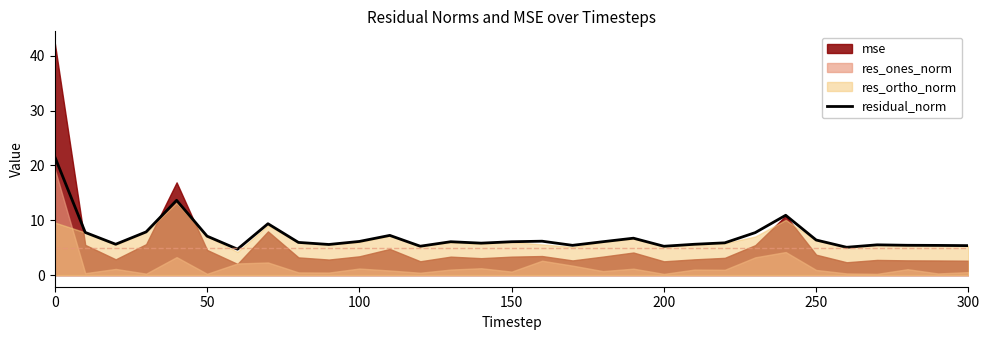

What is the maximum value for residual_norm?

21.6